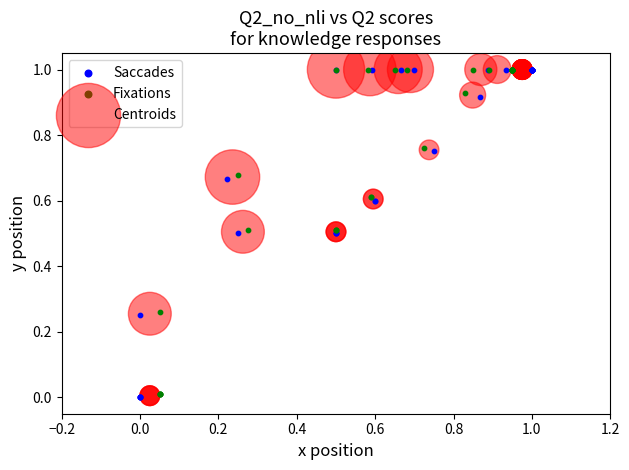

Which series has the largest Y range (max minus min)?

Saccades